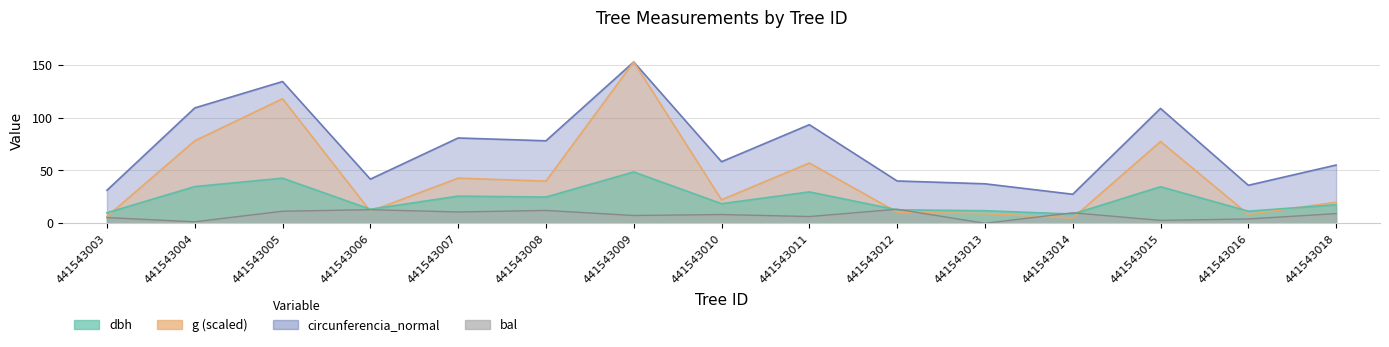

The g series shows 4.7 at 441543010. True or false?

False